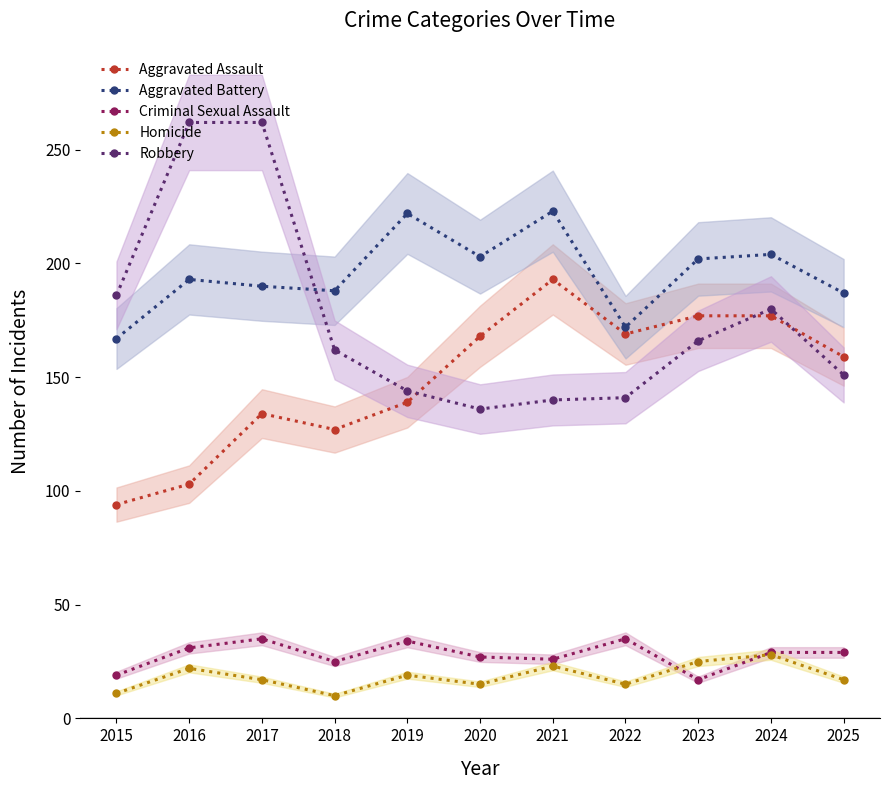

Is the value of Aggravated Battery at 2024 greater than the value of Robbery at 2025?

Yes